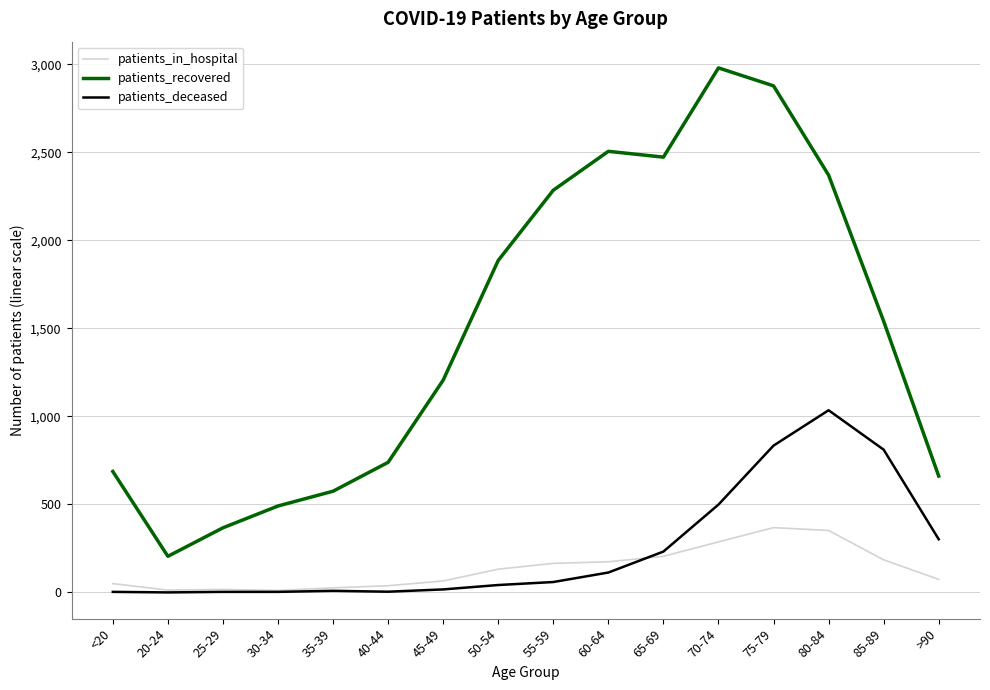

What is the total value across all series at 70-74?

3766